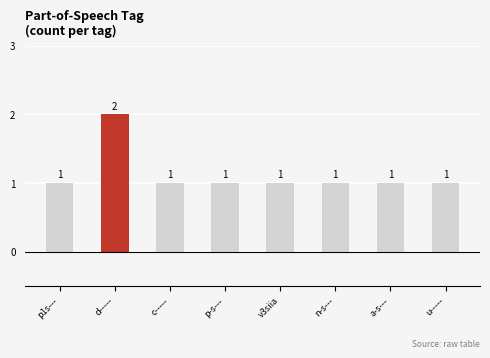

What position from the right is n-s---?

3